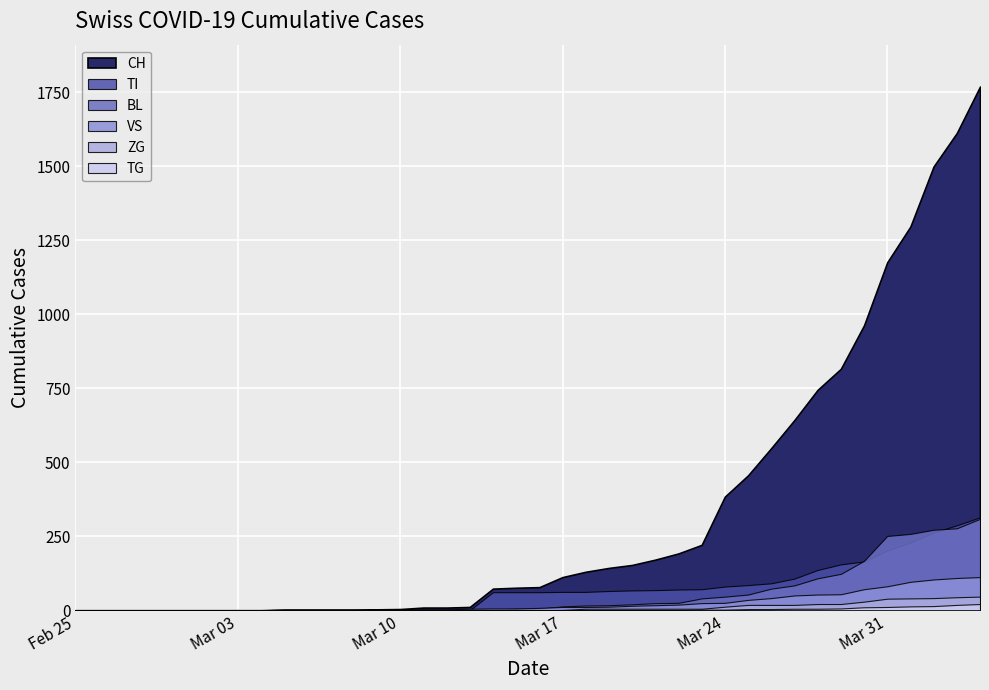

What is the sum of all TI values?

2762